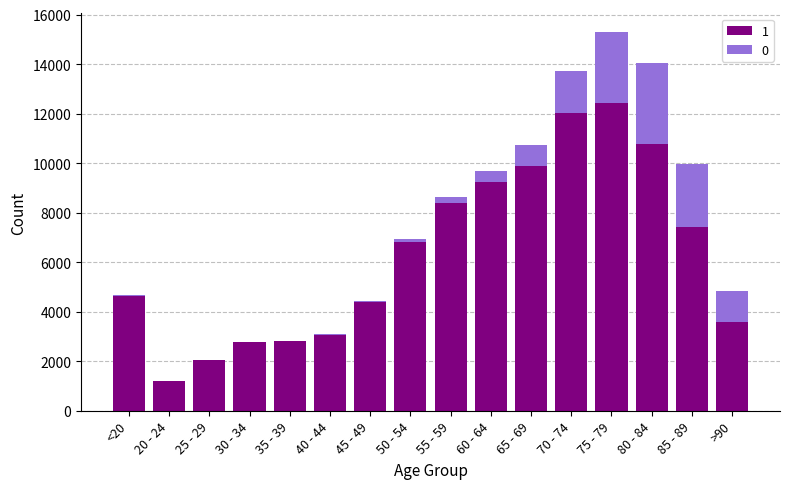

At which category is the sum across all series the highest?

75 - 79